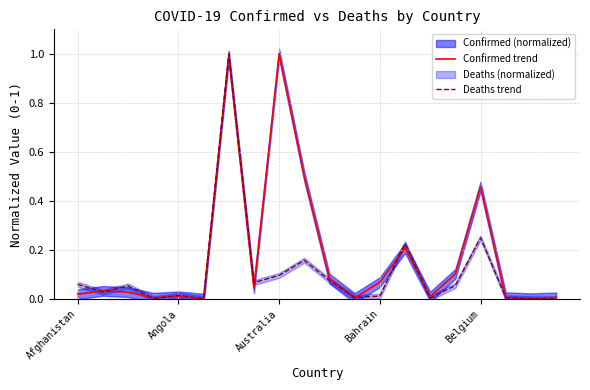

Between 17 and 14, which is larger?

14